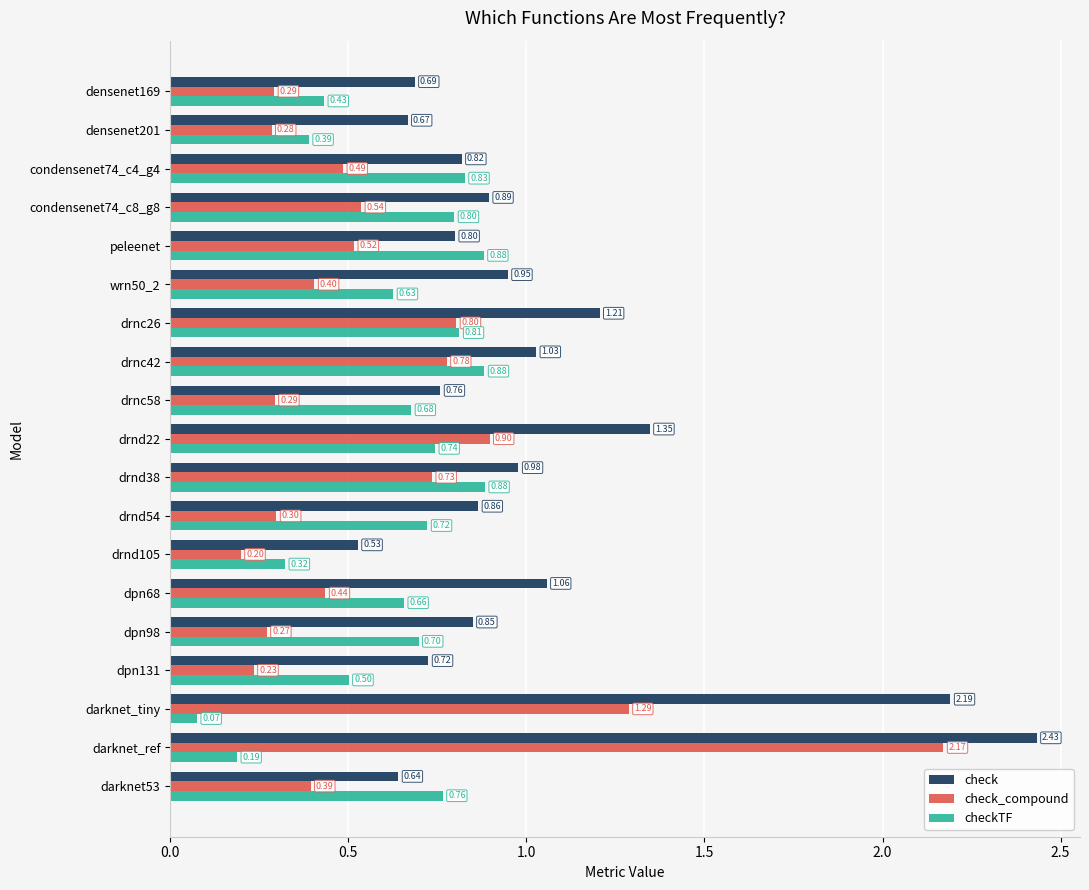

Between wrn50_2 and darknet_tiny, which series saw the biggest shift?

check